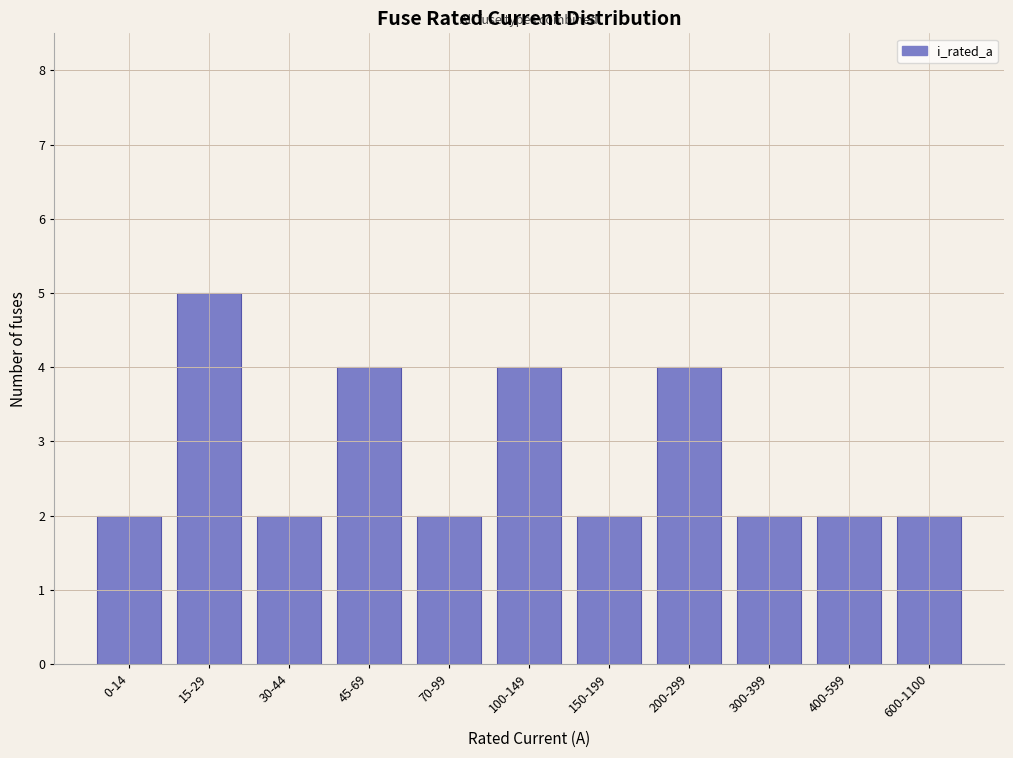

Reading left to right, transcribe all the data shown in this chart.

0-14=2	15-29=5	30-44=2	45-69=4	70-99=2	100-149=4	150-199=2	200-299=4	300-399=2	400-599=2	600-1100=2